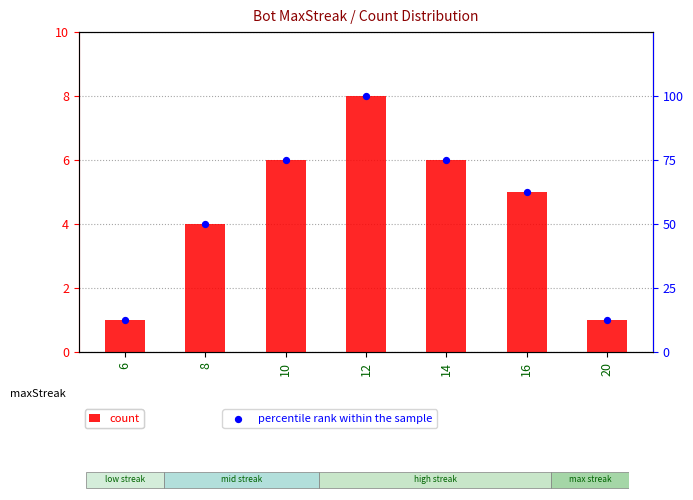

At how many categories does at least one series exceed 80?

1